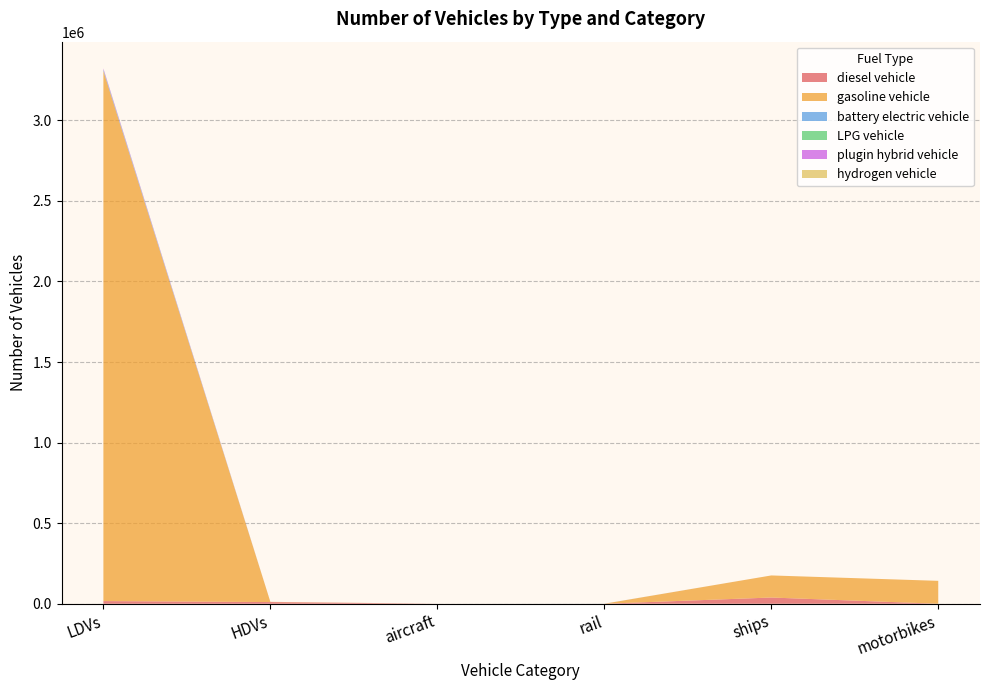

Reading left to right, transcribe all the data shown in this chart.

diesel vehicle: 16550.0	10431.0	92.0	91.0	38637.1	0.0
gasoline vehicle: 3289384.0	1285.0	0.0	0.0	136985.9	142151.0
battery electric vehicle: 7462.0	4.0	0.0	288.0	0.0	0.0
LPG vehicle: 1295.0	86.0	0.0	0.0	0.0	0.0
plugin hybrid vehicle: 6922.0	0.0	0.0	0.0	0.0	0.0
hydrogen vehicle: 0.0	0.0	0.0	0.0	0.0	0.0